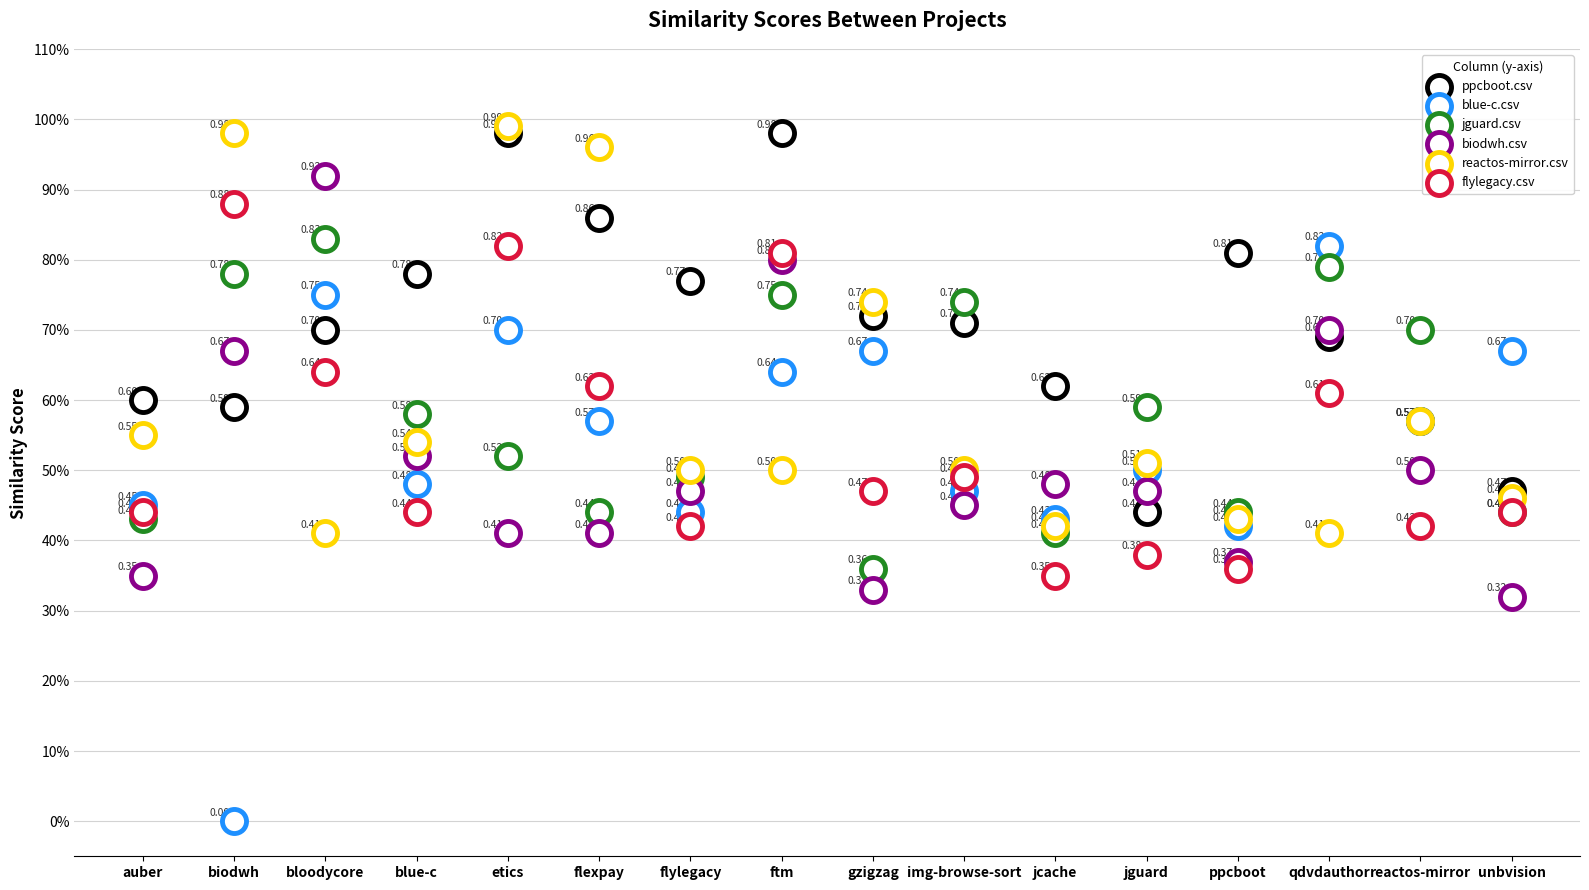

What are all the series names shown in the legend?

ppcboot.csv, blue-c.csv, jguard.csv, biodwh.csv, reactos-mirror.csv, flylegacy.csv